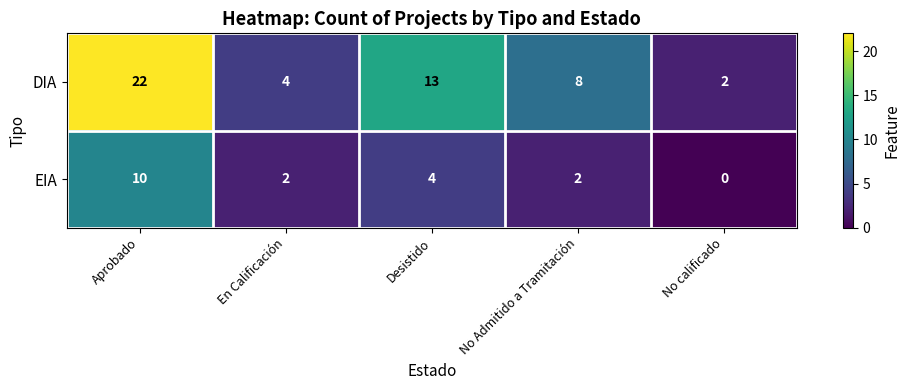

List the series in order of their peak value, highest first.

DIA, EIA